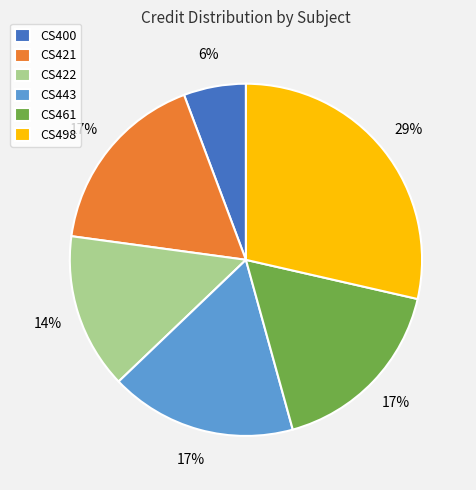

To the nearest percent, what is the combined percentage of CS422 and CS498?

43%